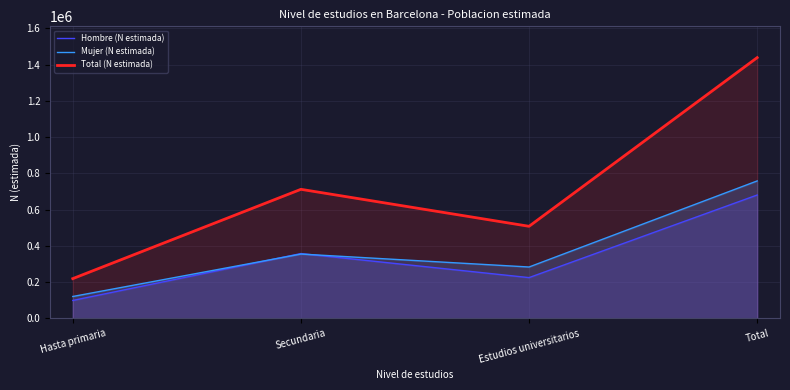

What is the difference between the highest and lowest values at Estudios universitarios?

283131